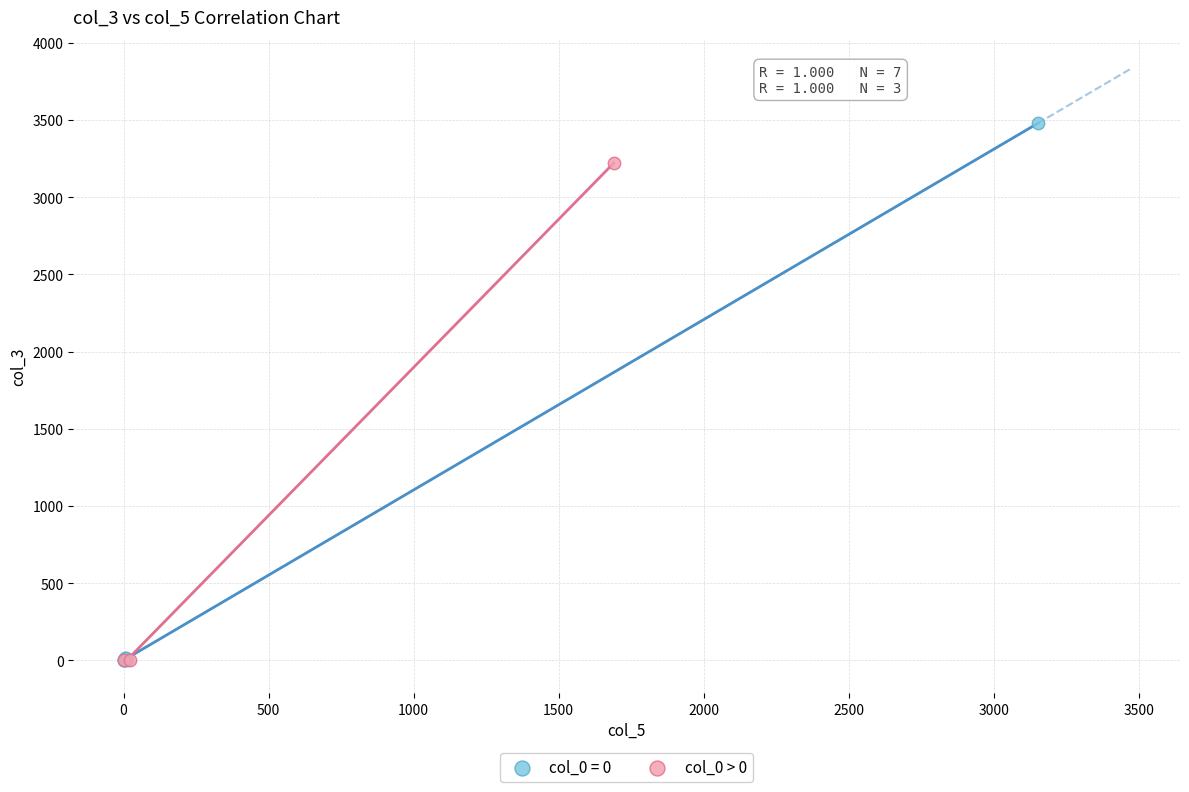

Which series reaches the maximum Y coordinate?

col_0 = 0